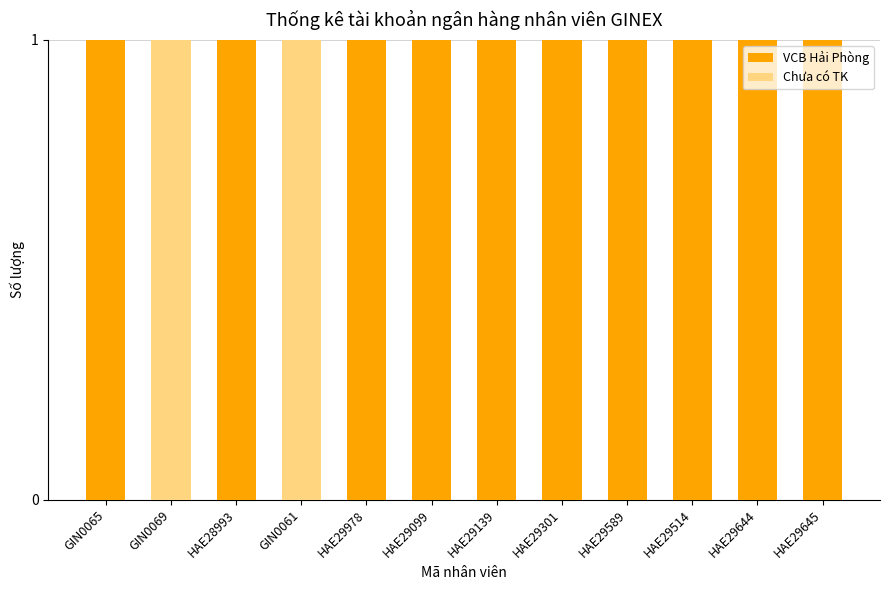

The VCB Hải Phòng series shows 1 at HAE29589. True or false?

True